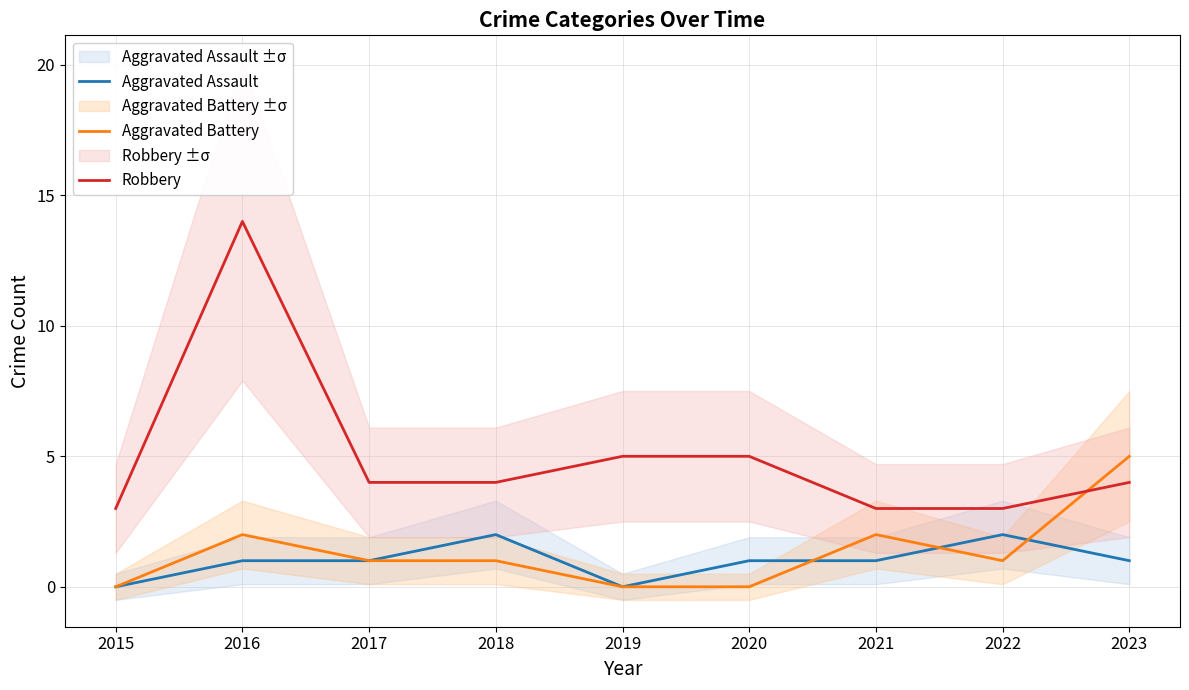

True or false: Aggravated Battery has a value of 1 at 2021.

False